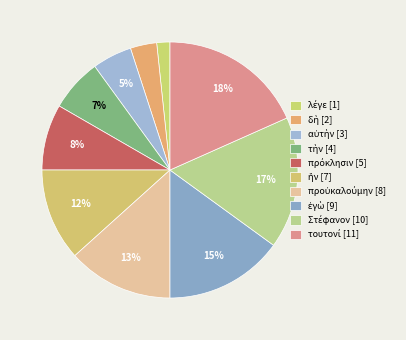

True or false: τὴν accounts for 1% of the total.

False